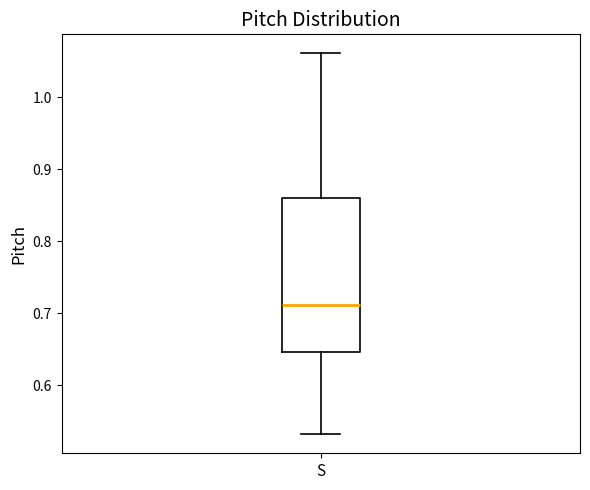

Where is the lower edge of the box for S on the y-axis? The values are not printed on the chart, so give them approximately, as read against the axis.

0.65